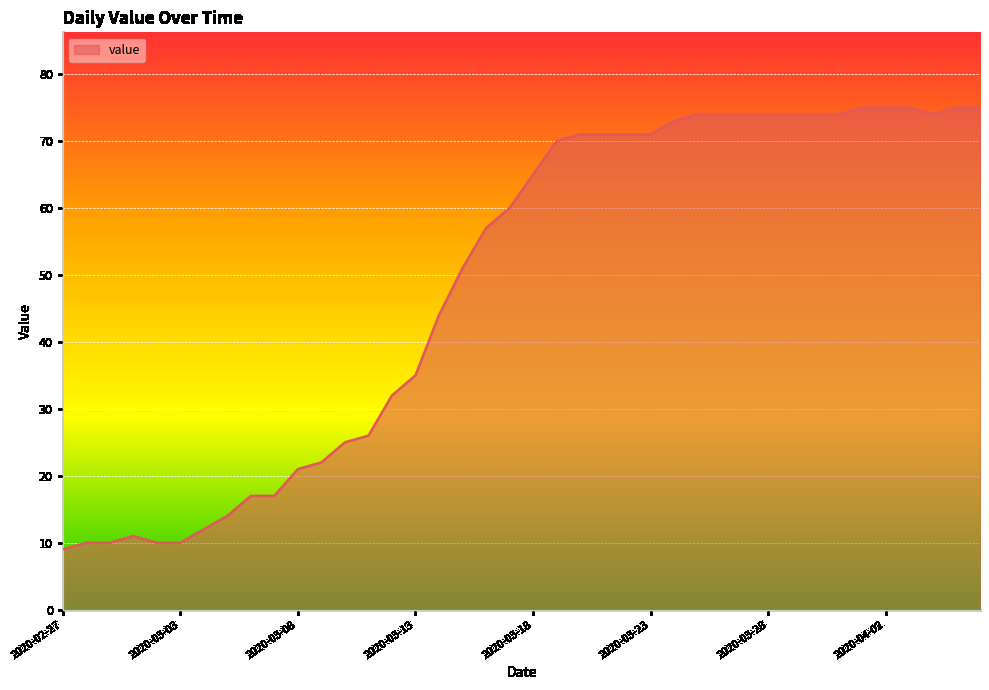

What is the smallest value displayed?

9